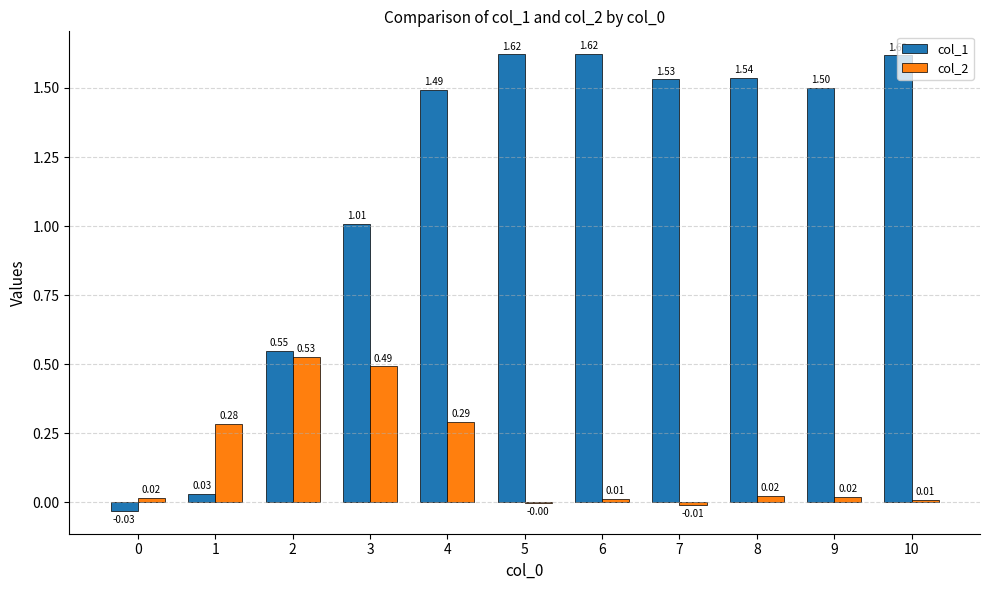

Is the value of col_1 at 4 greater than the value of col_2 at 9?

Yes